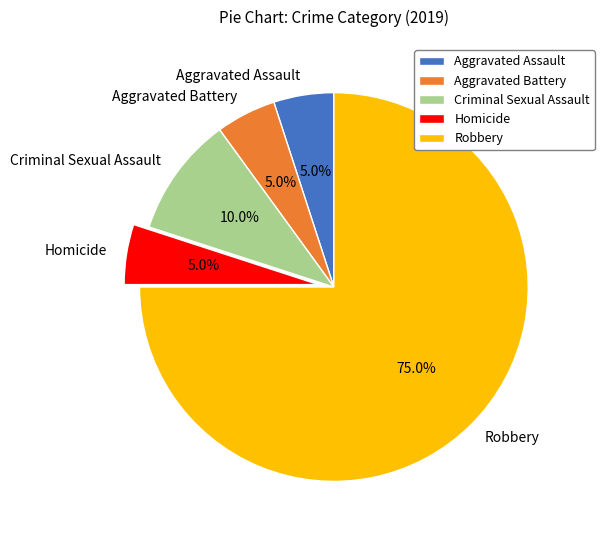

How many slices are in this pie chart?

5